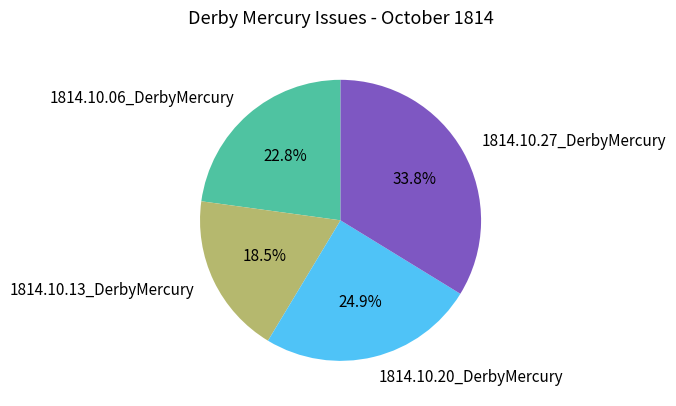

The 1814.10.27_DerbyMercury slice represents 19% of the pie. True or false?

False